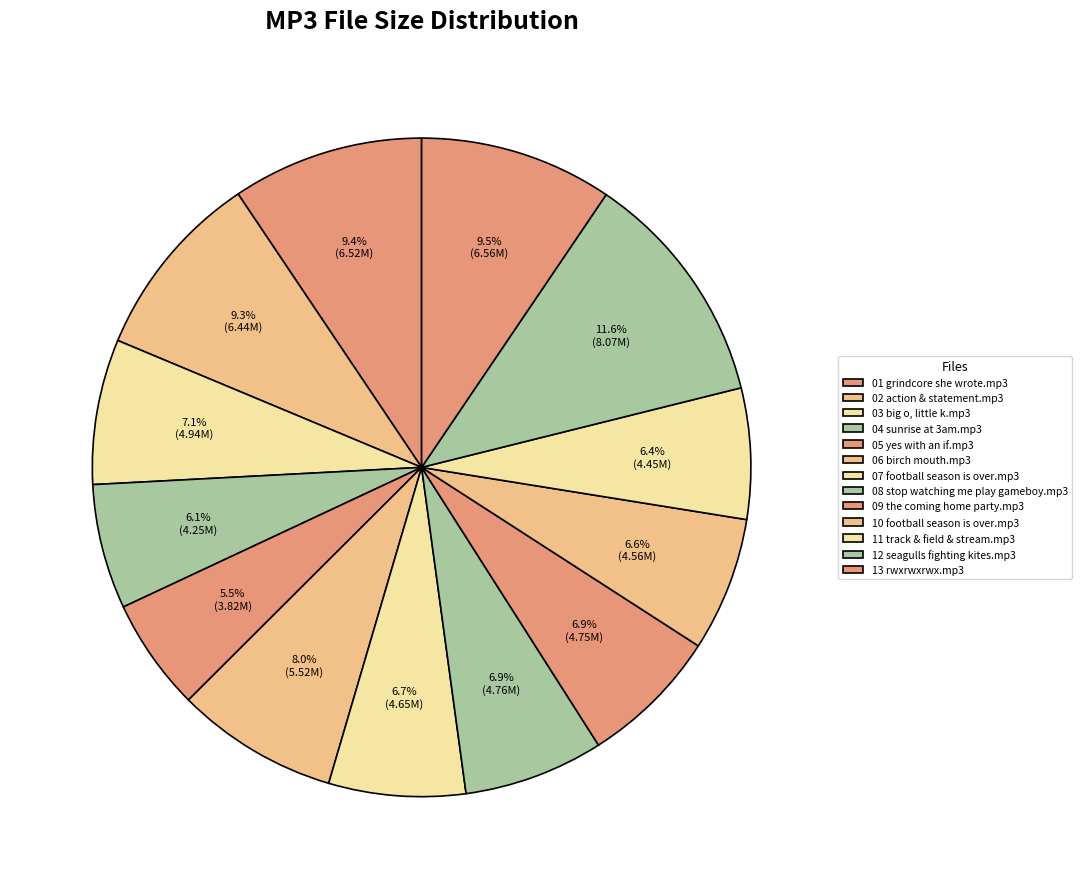

Rank the categories by value from lowest to highest.

05 yes with an if.mp3, 04 sunrise at 3am.mp3, 11 track & field & stream.mp3, 10 football season is over.mp3, 07 football season is over.mp3, 09 the coming home party.mp3, 08 stop watching me play gameboy.mp3, 03 big o, little k.mp3, 06 birch mouth.mp3, 02 action & statement.mp3, 01 grindcore she wrote.mp3, 13 rwxrwxrwx.mp3, 12 seagulls fighting kites.mp3